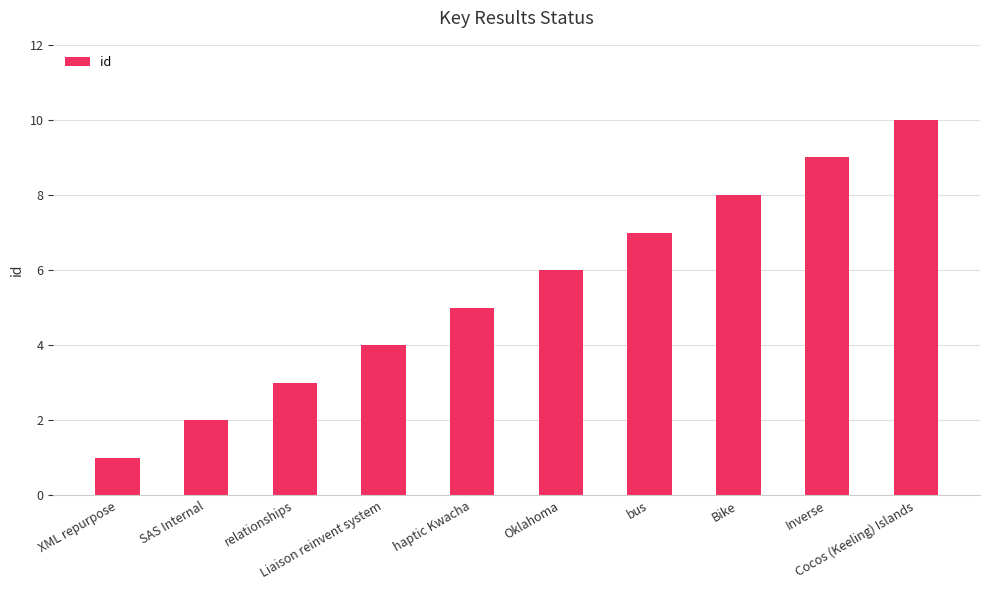

At which category does the chart reach its minimum across all series?

XML repurpose